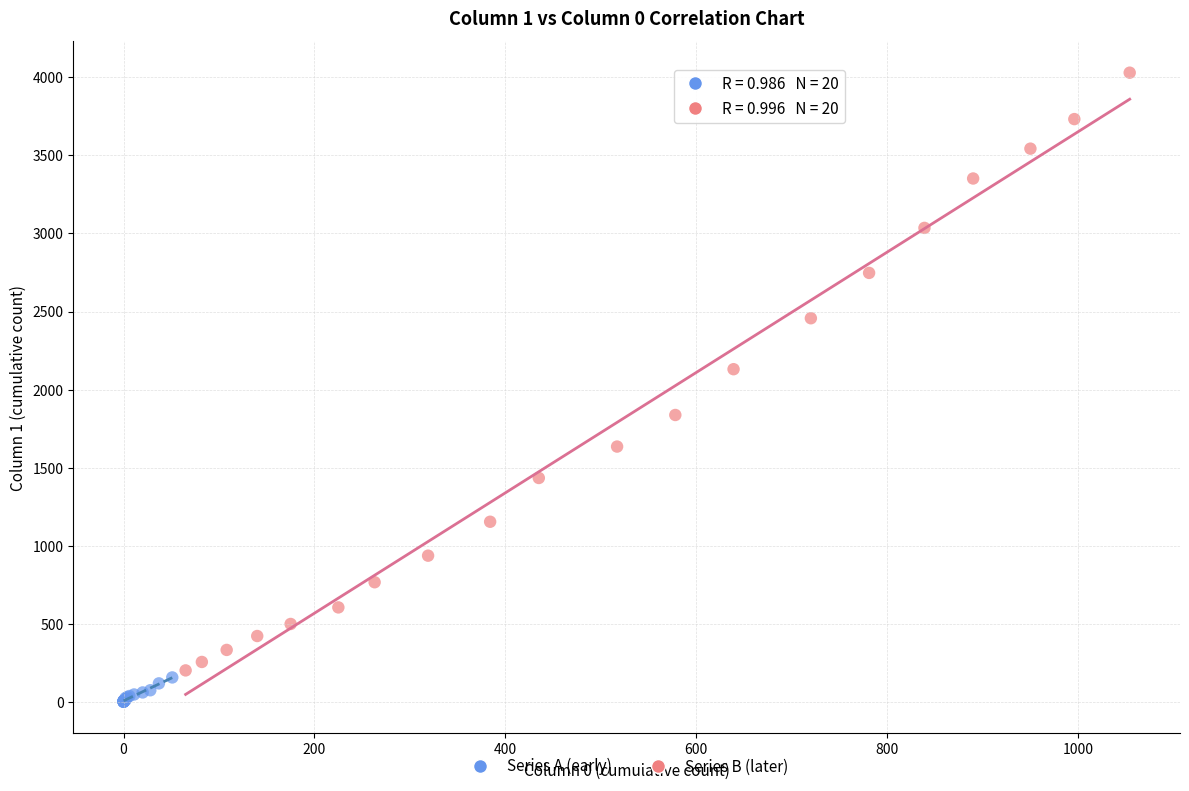

Which series contains the lowest Y value?

Series A (early)